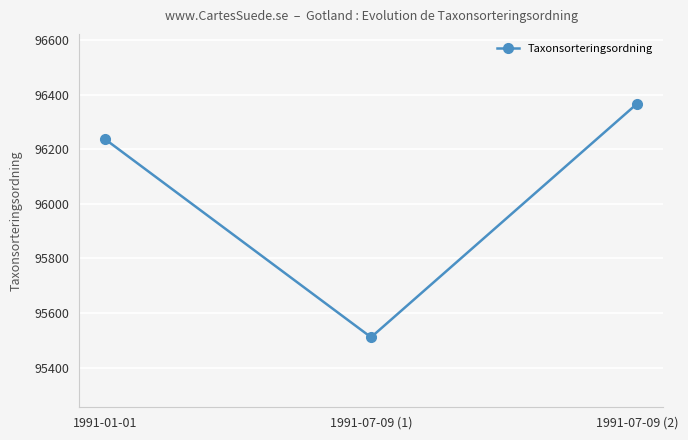

Where is the data nearest to the value 95939?

1991-01-01